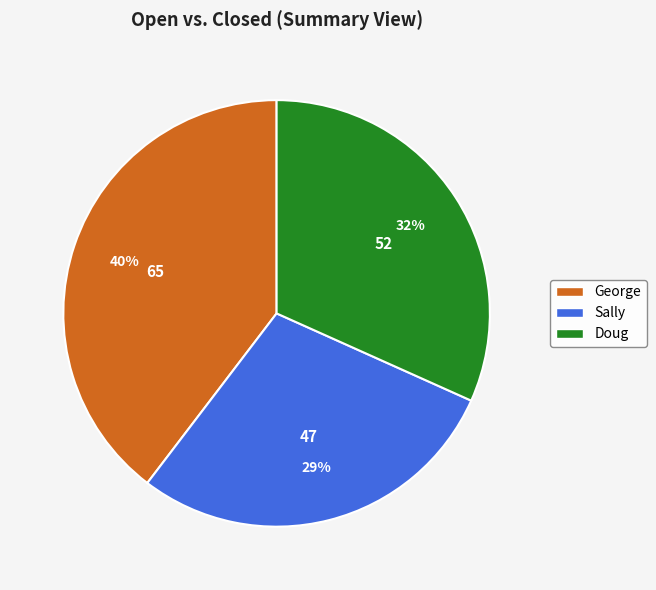

Count the number of slices in the pie.

3